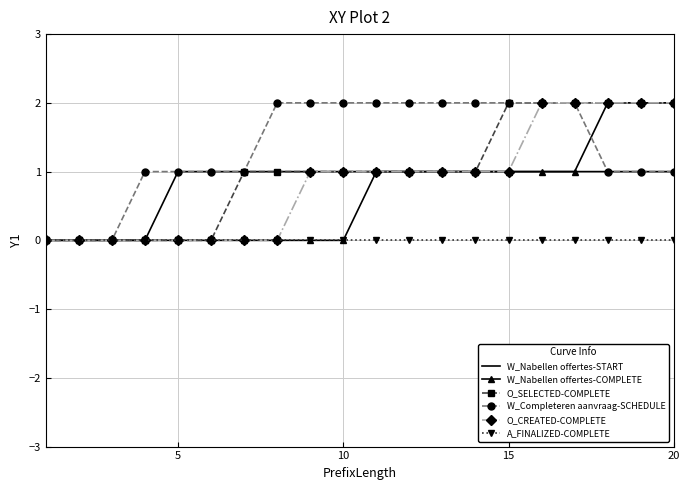

Which series has the largest total across all categories?

W_Completeren aanvraag-SCHEDULE